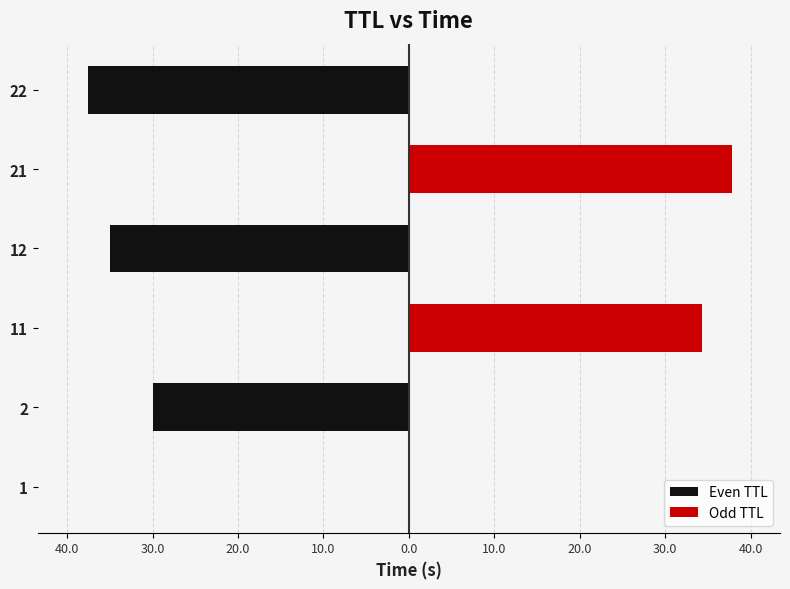

Is it true that Even TTL equals 0.0 at 1?

True